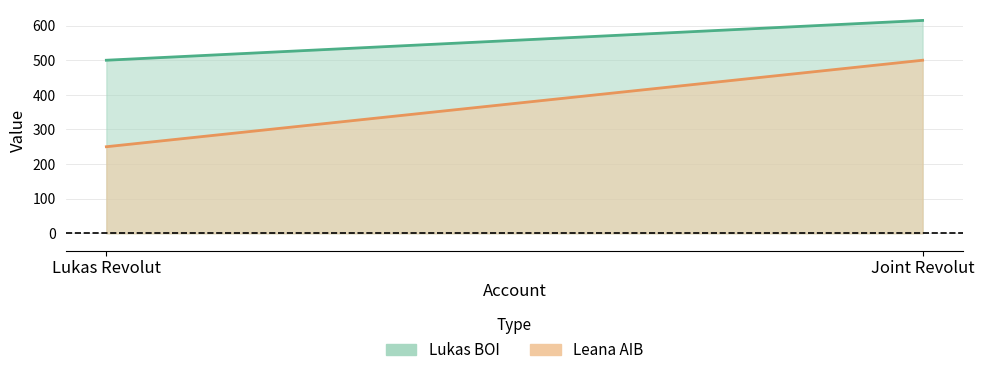

How many data points does each series have?

2